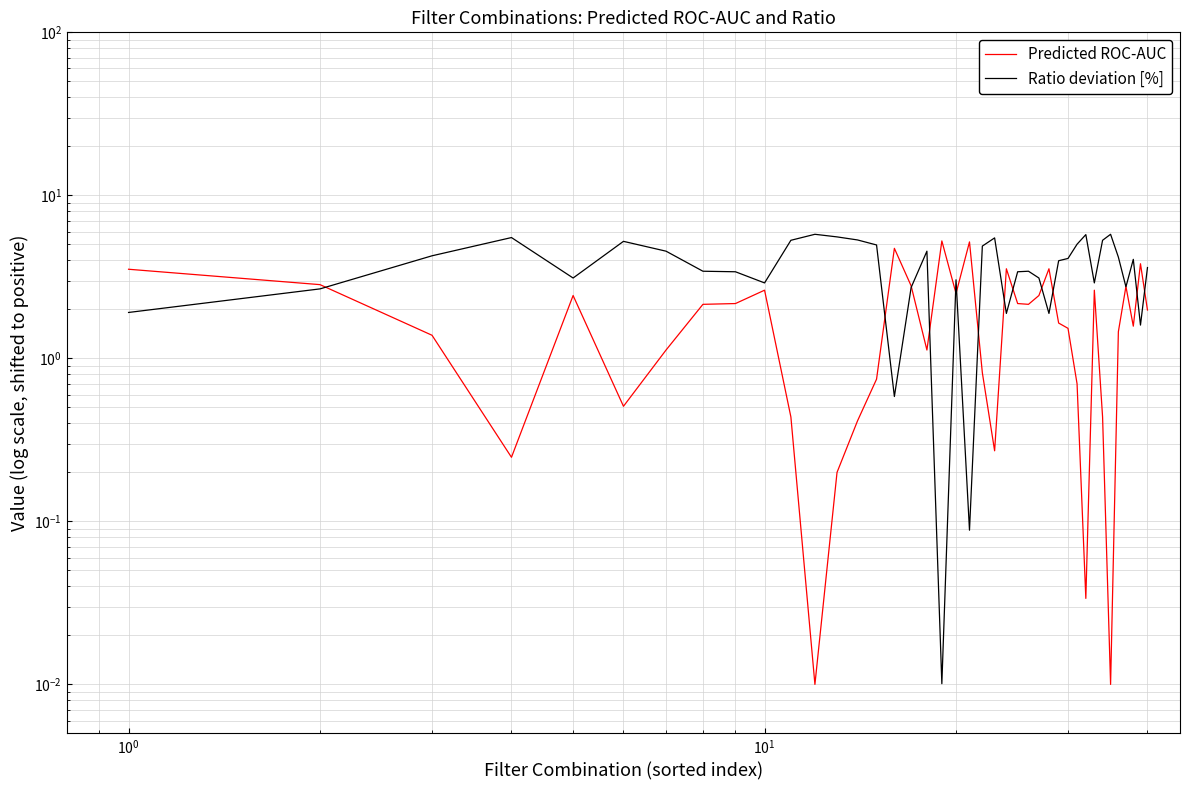

How many data points does each series have?

40